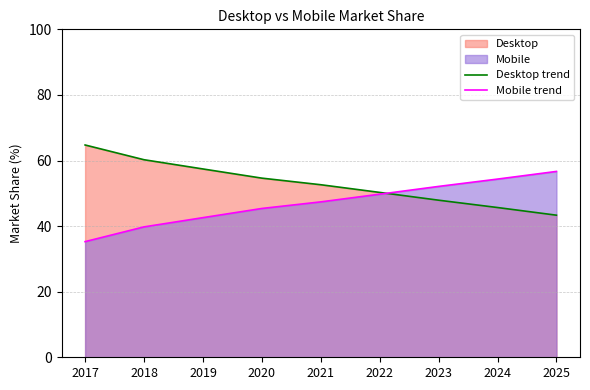

What is the average value of the Desktop trend series?

53.0